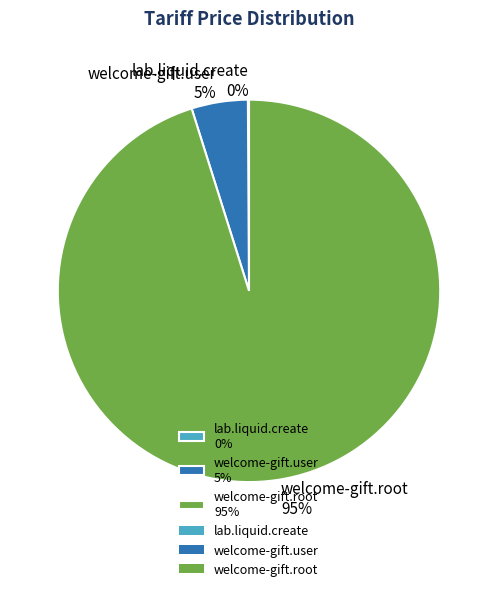

What percentage is the welcome-gift.user 5% slice, to the nearest percent?

5%